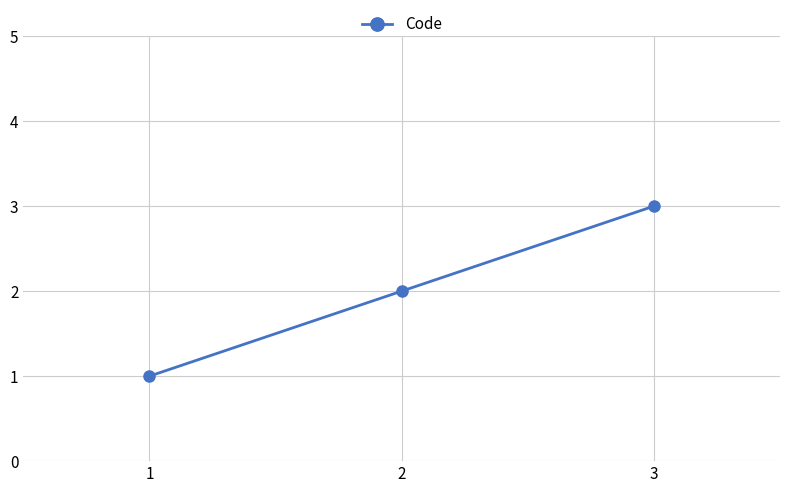

Rank the categories by value from highest to lowest.

3, 2, 1